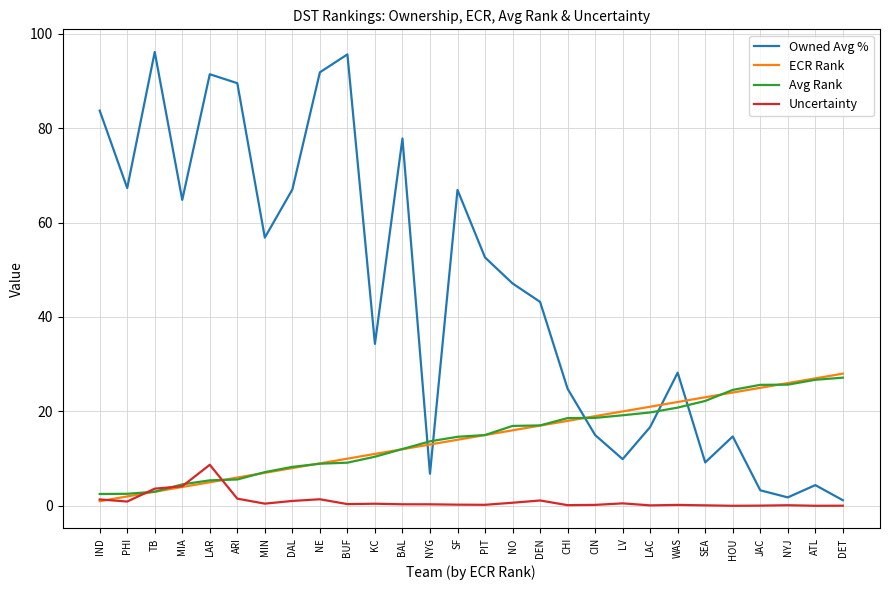

True or false: Owned Avg % has a value of 13.3 at SEA.

False